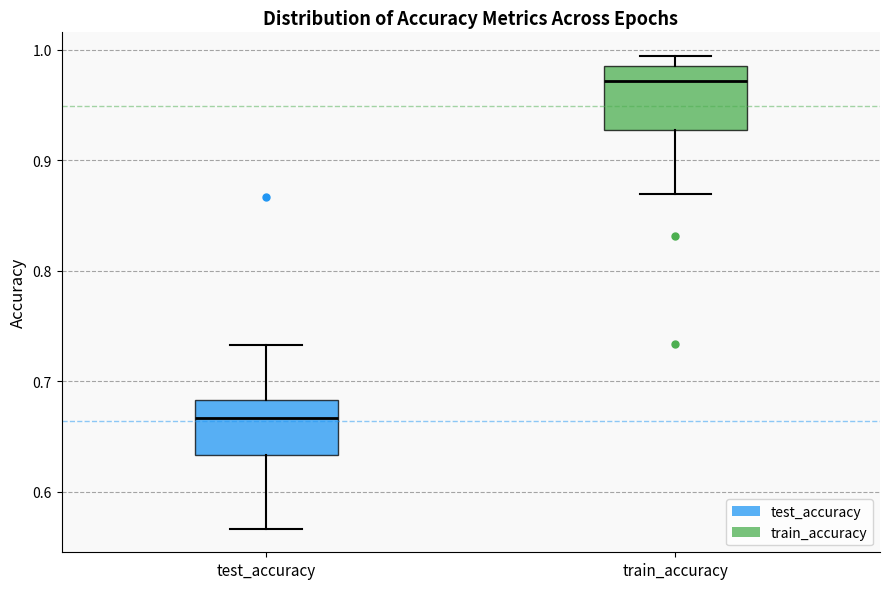

Where does the lower whisker of the box for train_accuracy end on the y-axis? The values are not printed on the chart, so give them approximately, as read against the axis.

0.87